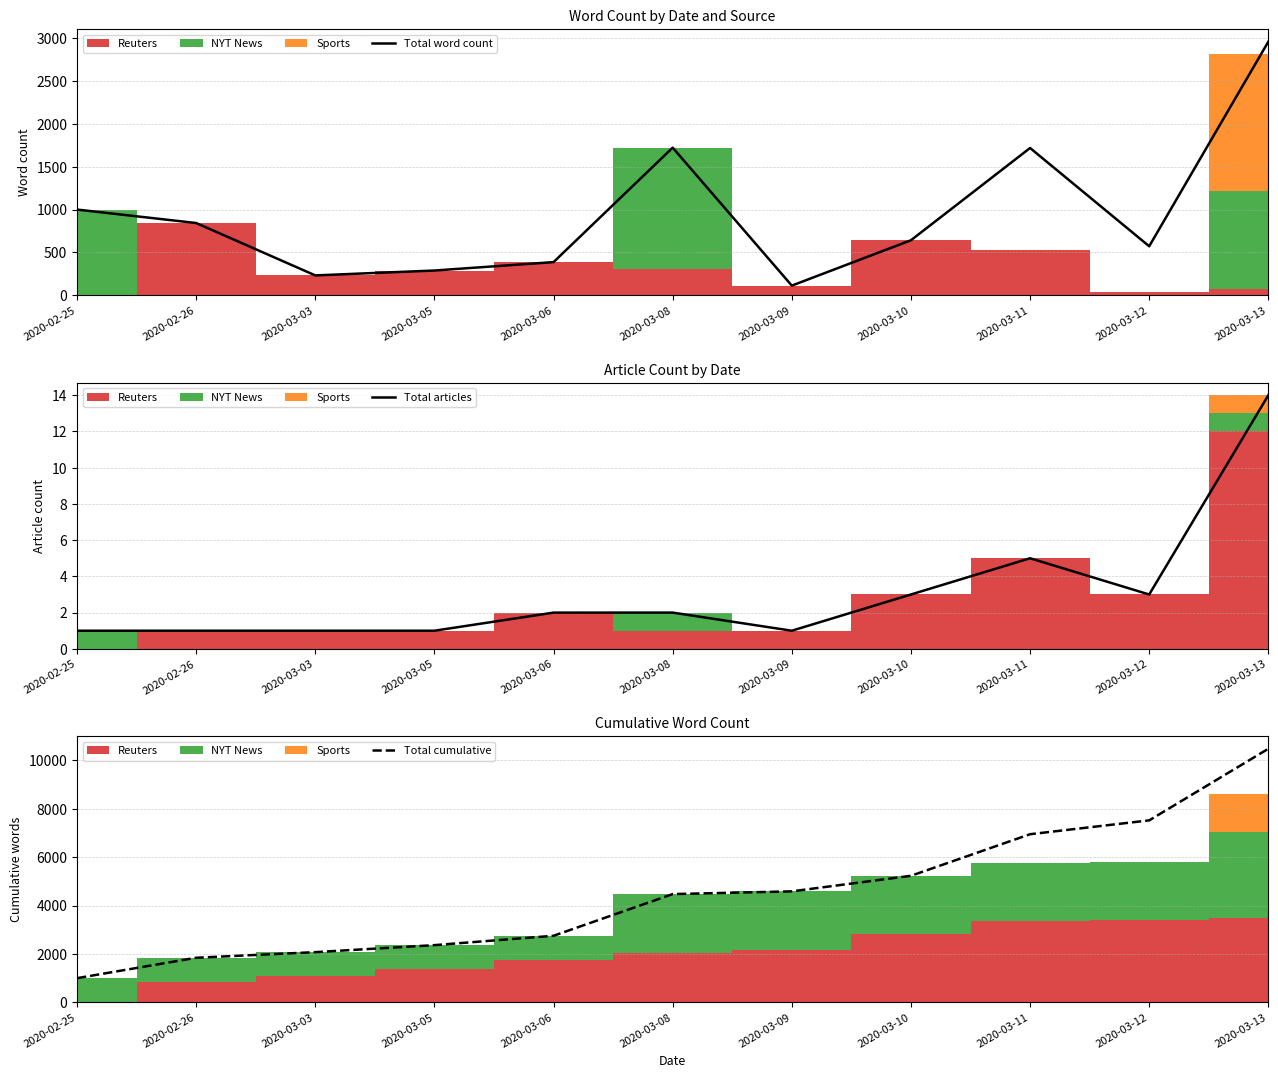

Is it true that Total articles equals 3 at 2020-03-12?

True